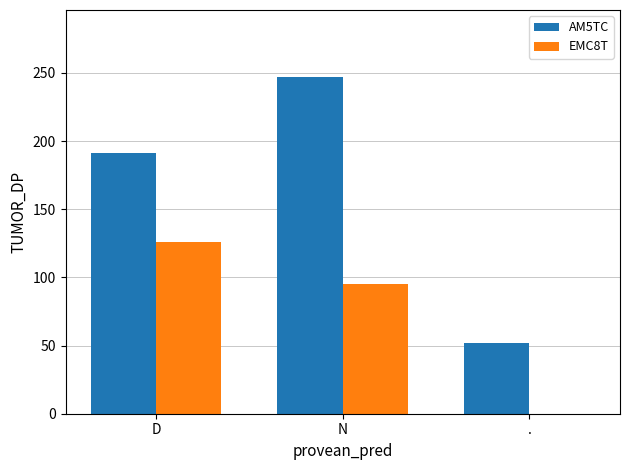

Does the chart contain stacked bars?

No